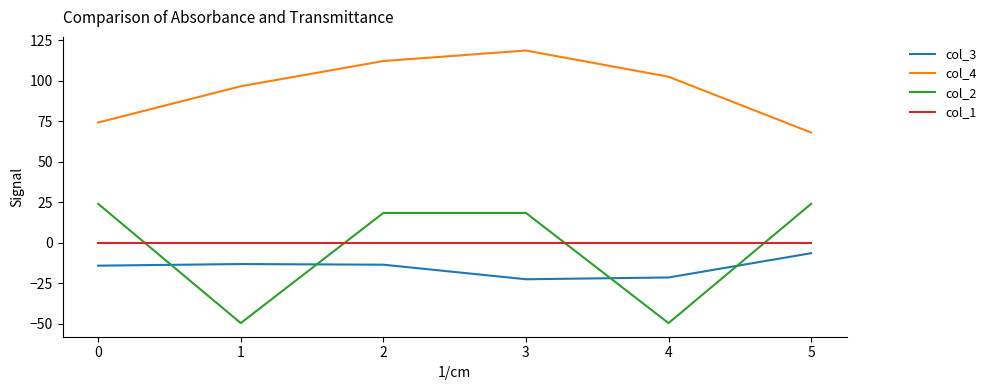

Which series has the largest range (max minus min)?

col_2